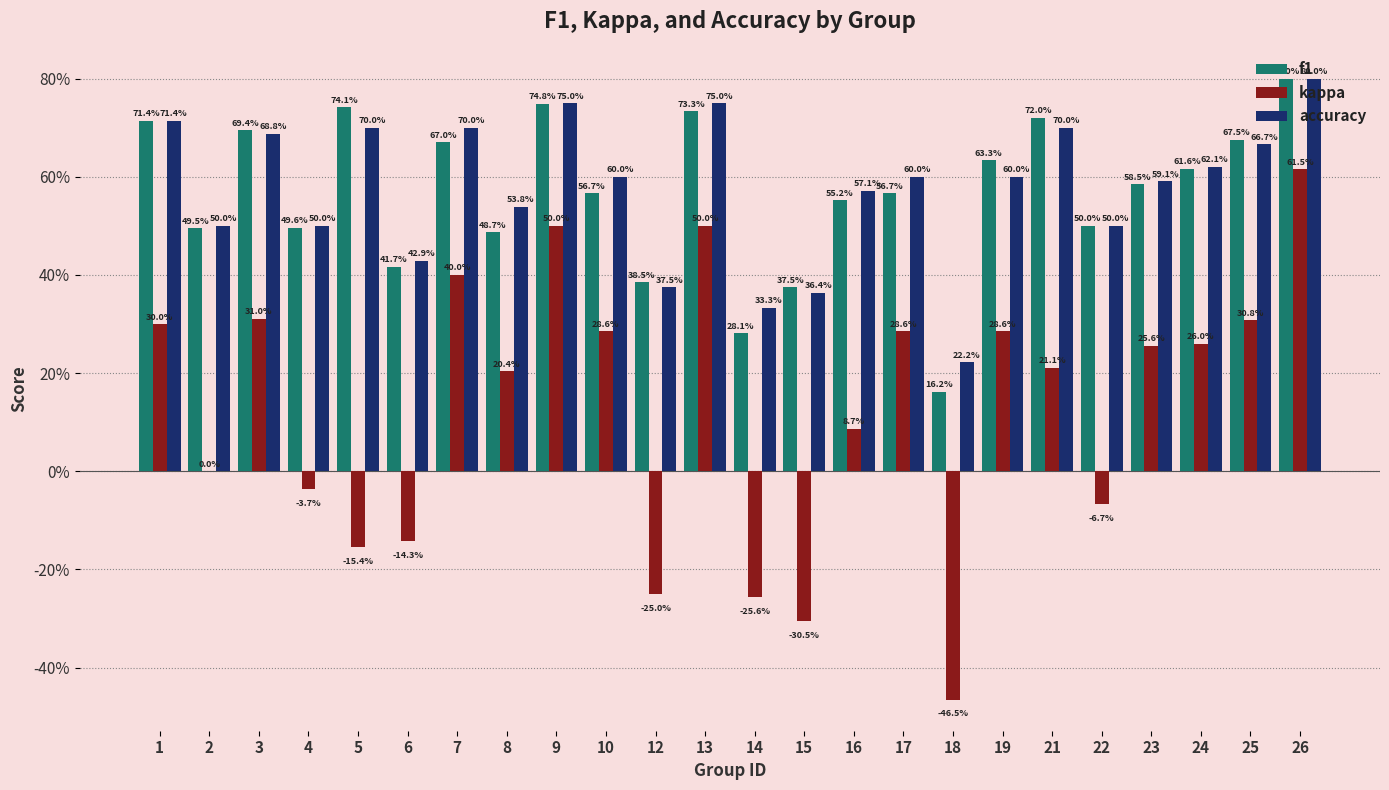

What is the average value of the kappa series?

0.1